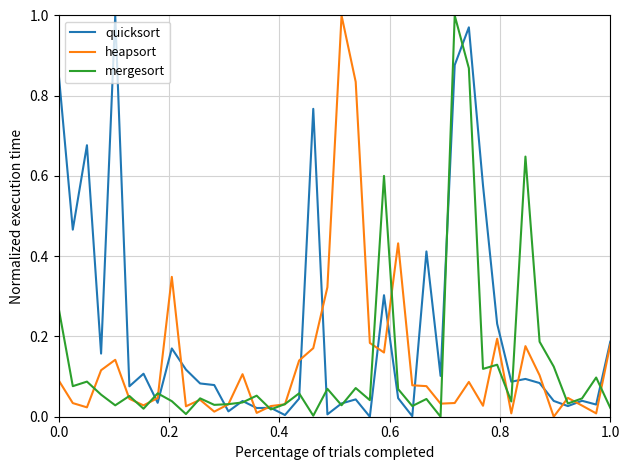

What are all the series names shown in the legend?

quicksort, heapsort, mergesort